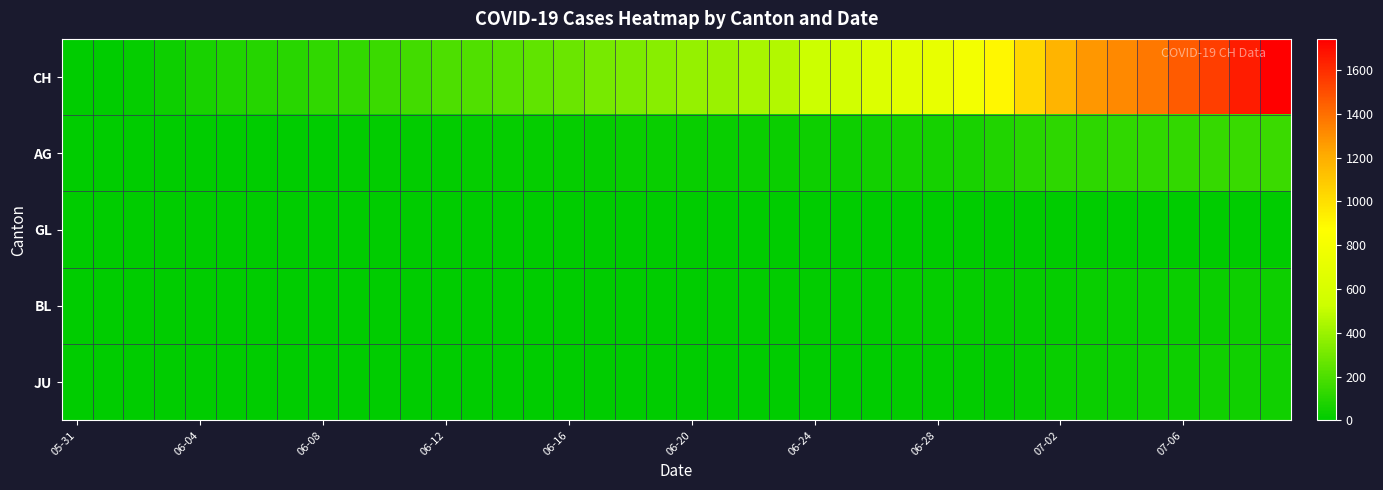

Rank the series by their maximum value, from lowest to highest.

GL, BL, JU, AG, CH